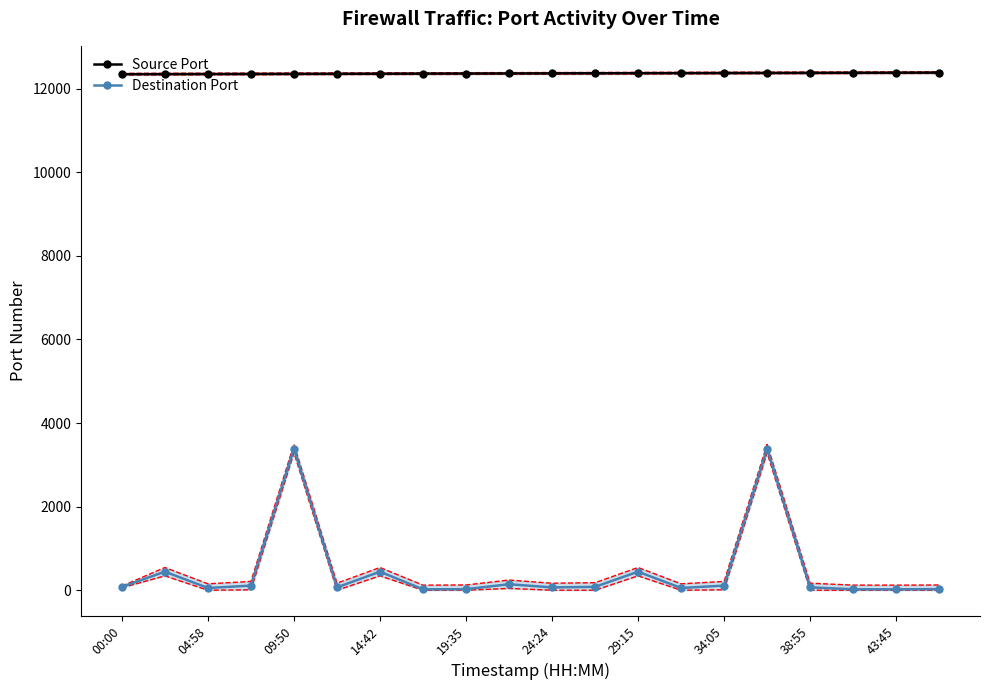

True or false: Destination Port and Source Port cross at least once.

False